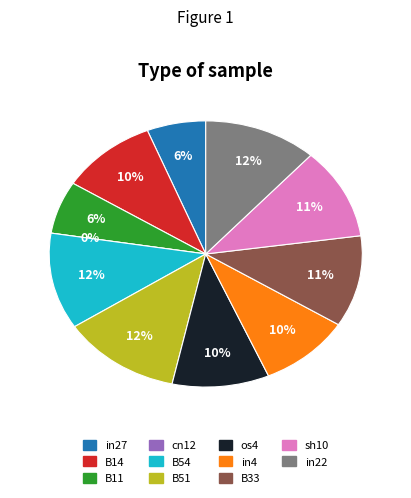

What percentage do in27 and sh10 together represent?

17.2%